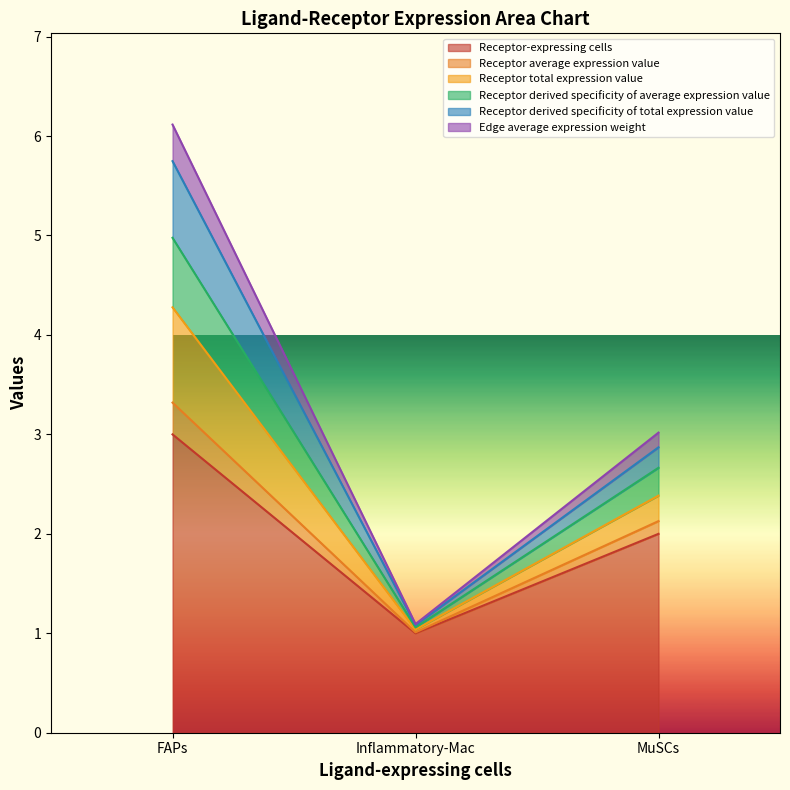

Does the chart display data point markers on the line(s)?

No